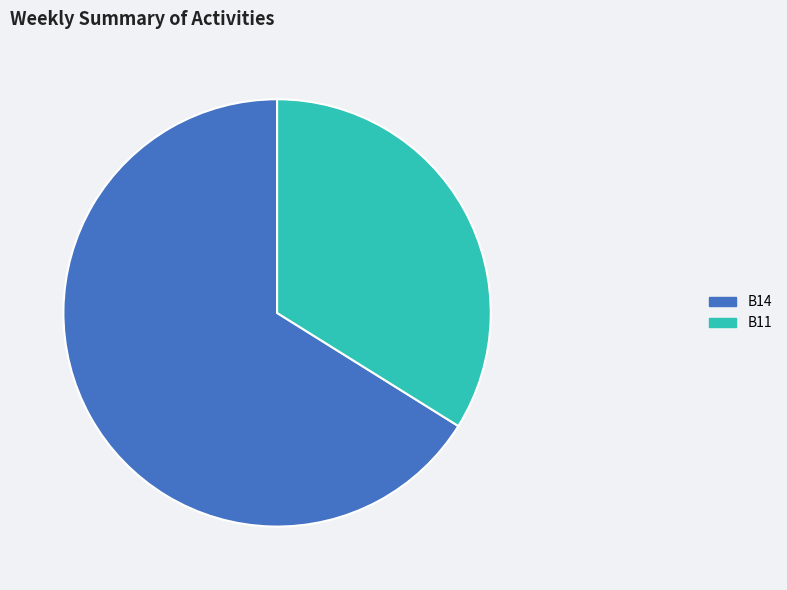

Rank the categories by value from highest to lowest.

B14, B11